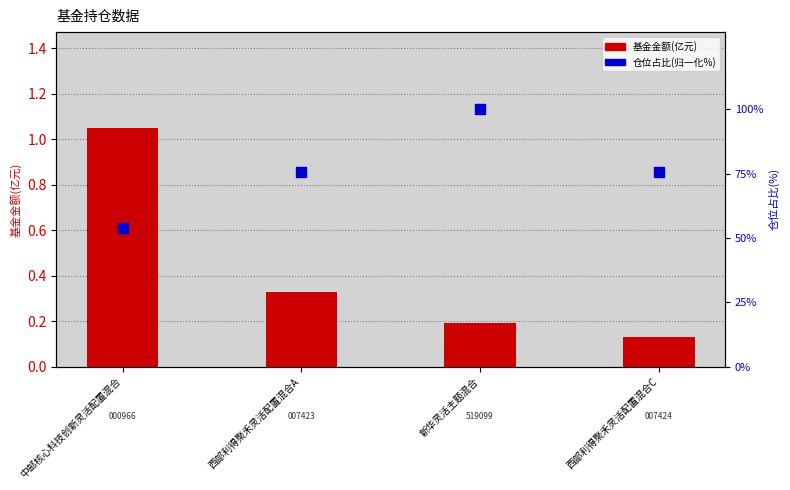

What are all the series names shown in the legend?

基金金额(亿元), 仓位占比(归一化%)